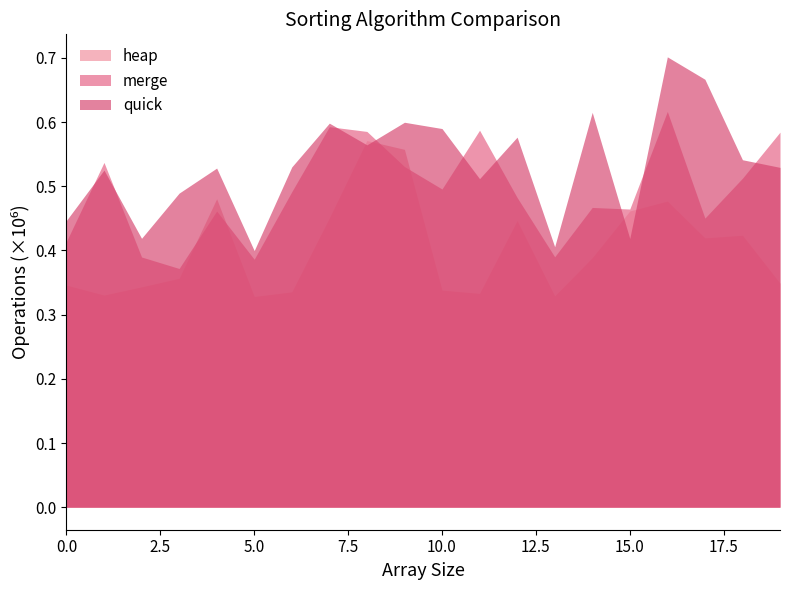

Which series has the largest total across all categories?

quick